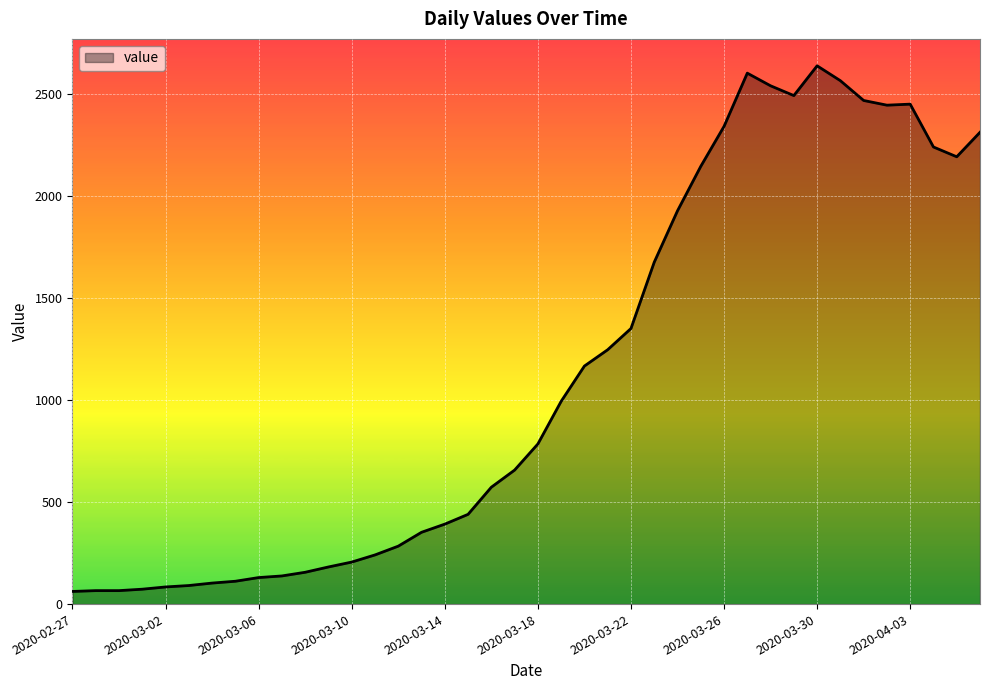

What is the smallest value displayed?

62